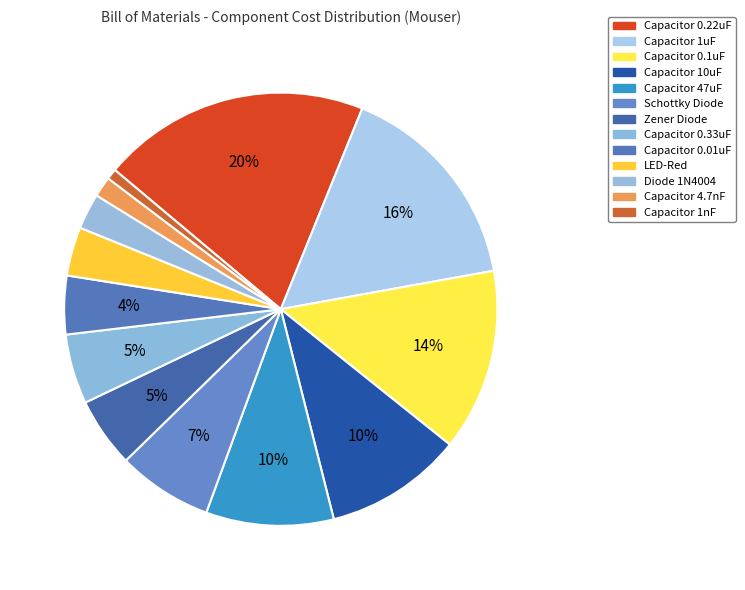

How many segments does this pie chart have?

13